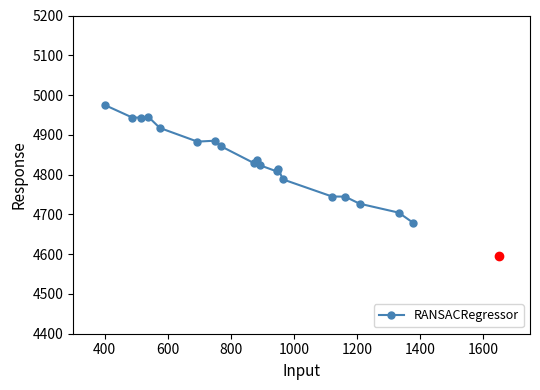

True or false: there are more than 1 points higher than both neighbors.

True